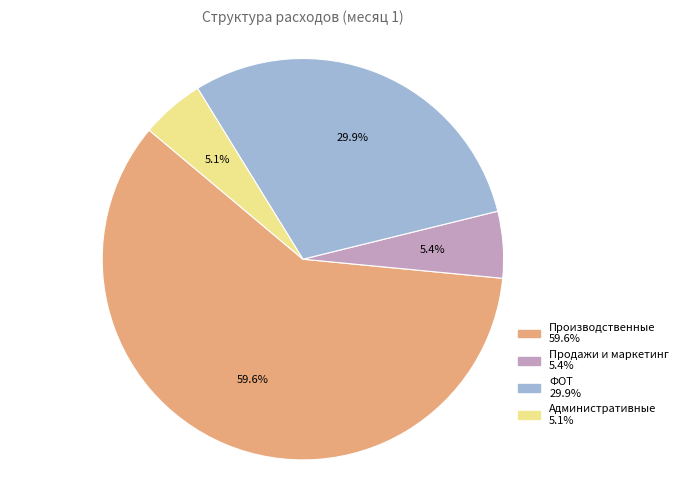

Is it true that ФОТ is 30% of the pie?

True